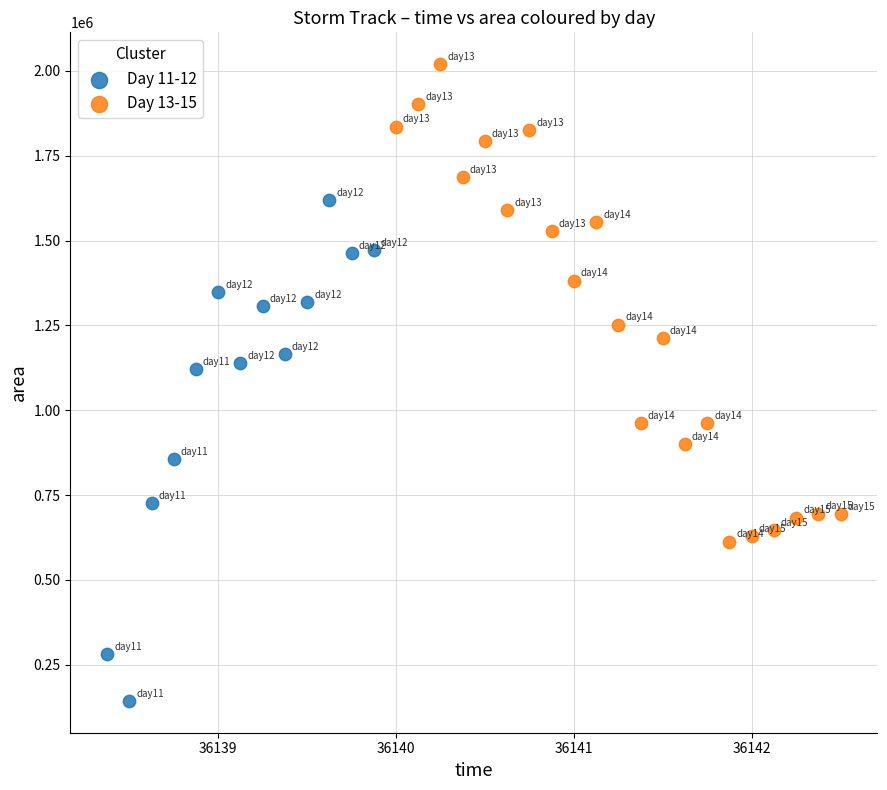

Which series contains the highest Y value?

Day 13-15